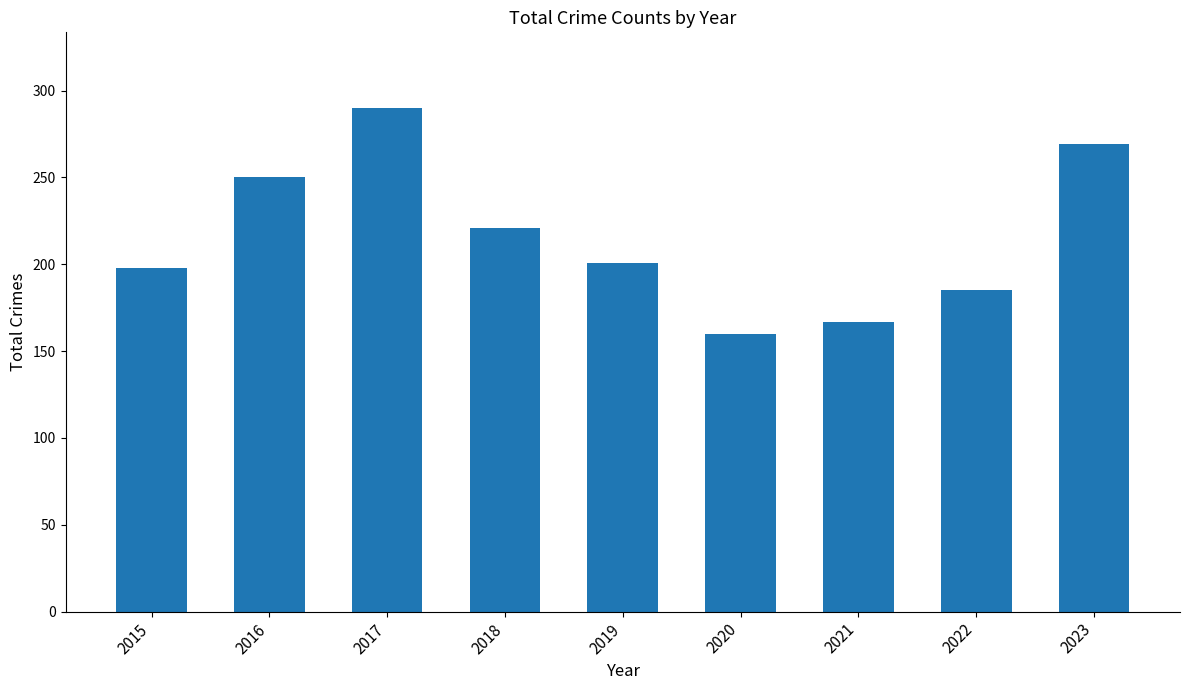

Reading right to left, extract all data points from this chart.

2023=269	2022=185	2021=167	2020=160	2019=201	2018=221	2017=290	2016=250	2015=198